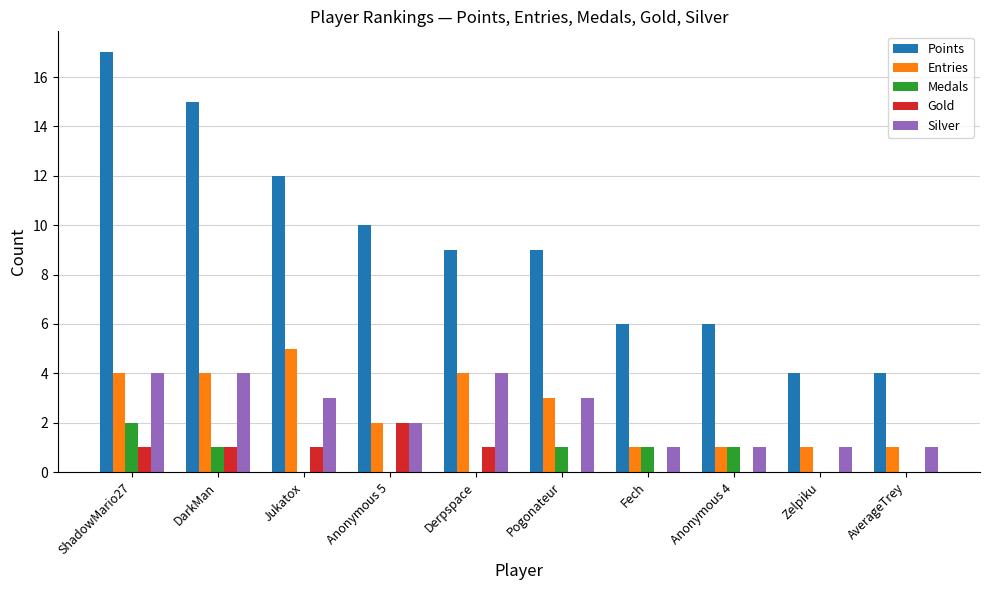

At which label does Medals reach its peak?

ShadowMario27